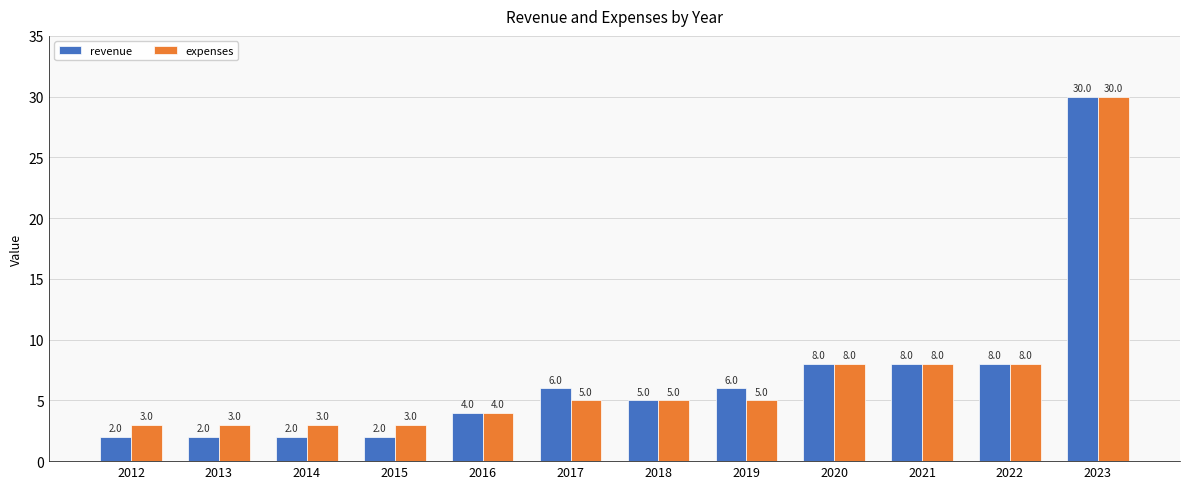

Reading left to right, what are all the values shown in this chart?

revenue: 2012=2	2013=2	2014=2	2015=2	2016=4	2017=6	2018=5	2019=6	2020=8	2021=8	2022=8	2023=30
expenses: 2012=3	2013=3	2014=3	2015=3	2016=4	2017=5	2018=5	2019=5	2020=8	2021=8	2022=8	2023=30